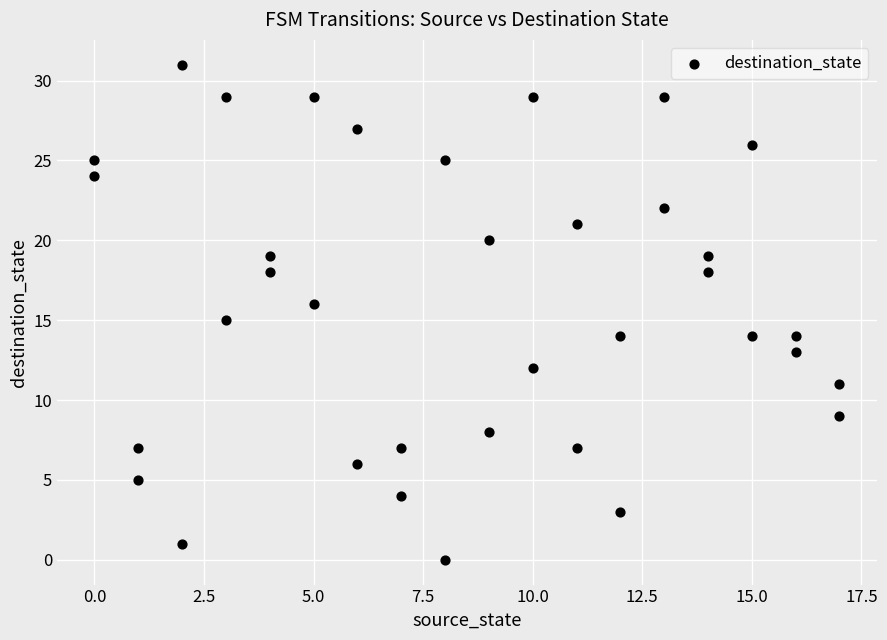

What is the range of X values (max minus min)?

17